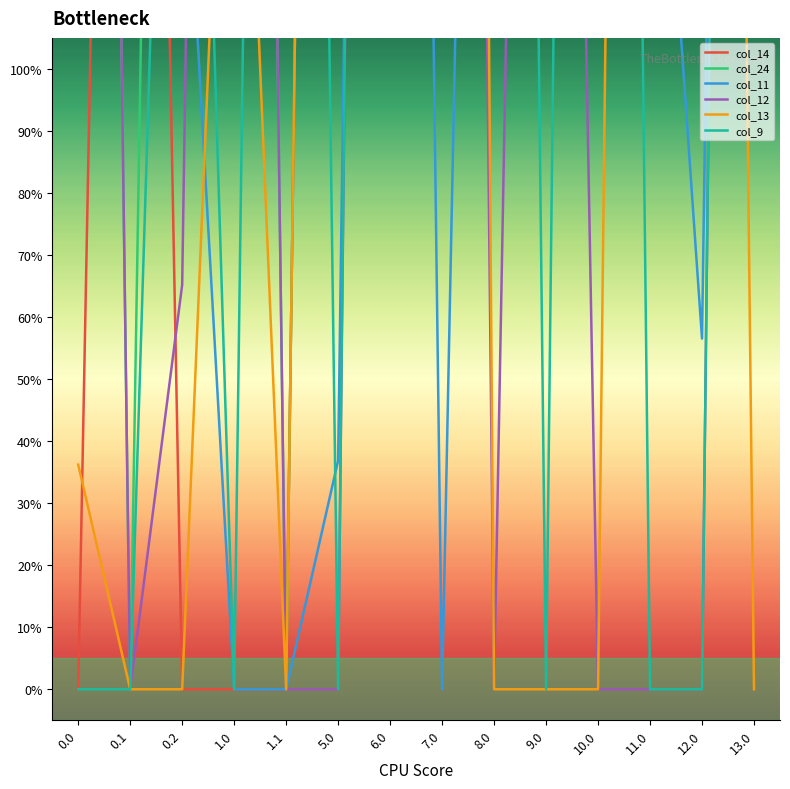

What is the maximum value shown in the chart?

1073.0